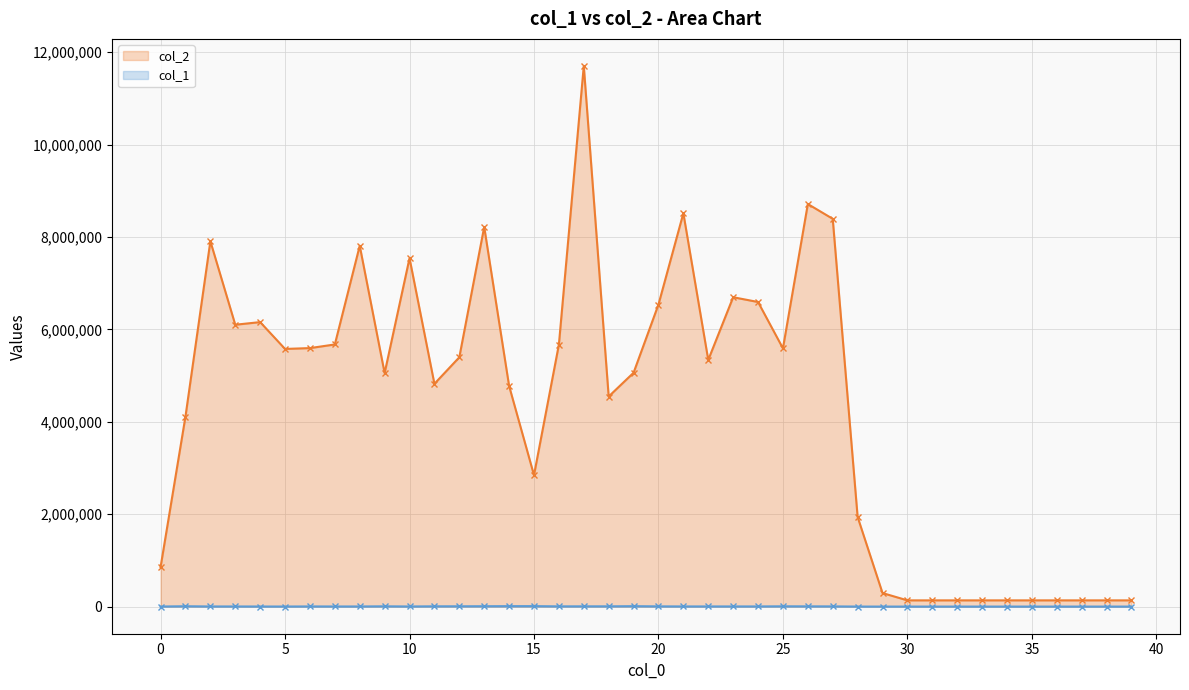

What is the minimum value shown in the chart?

2442